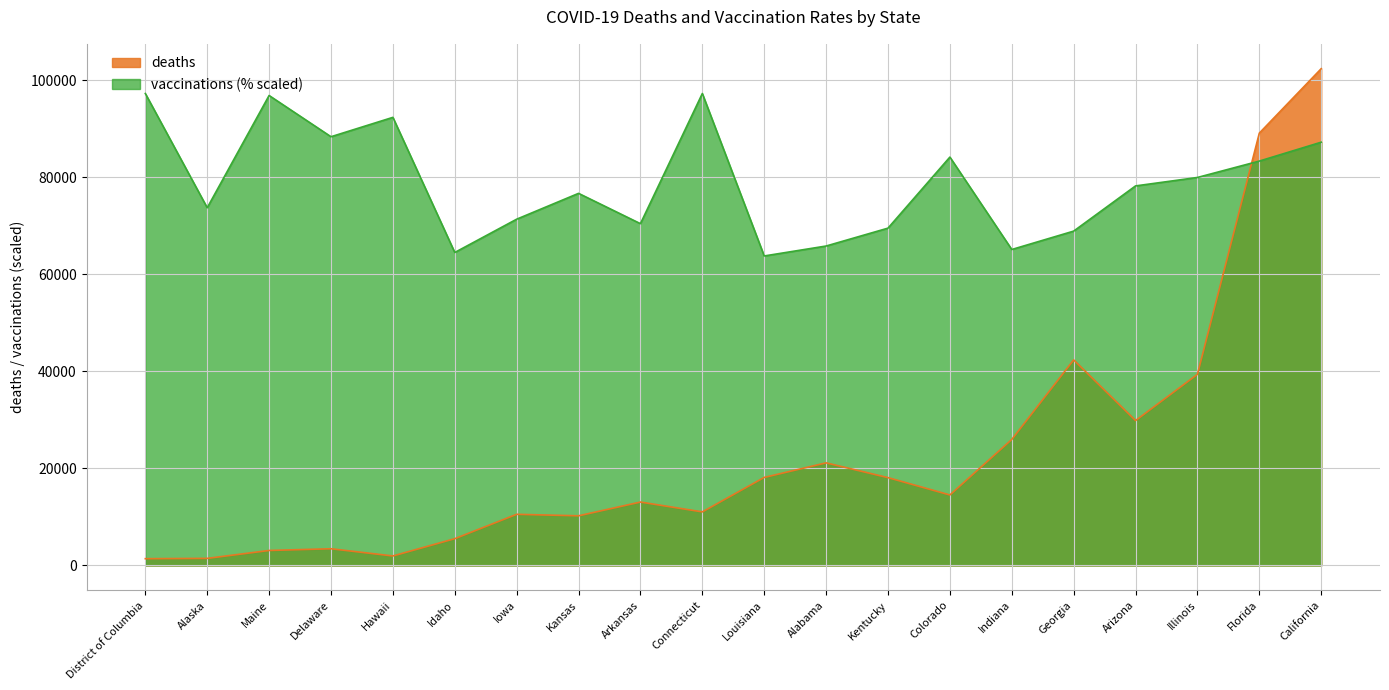

True or false: vaccinations (% scaled) and deaths cross at least once.

True